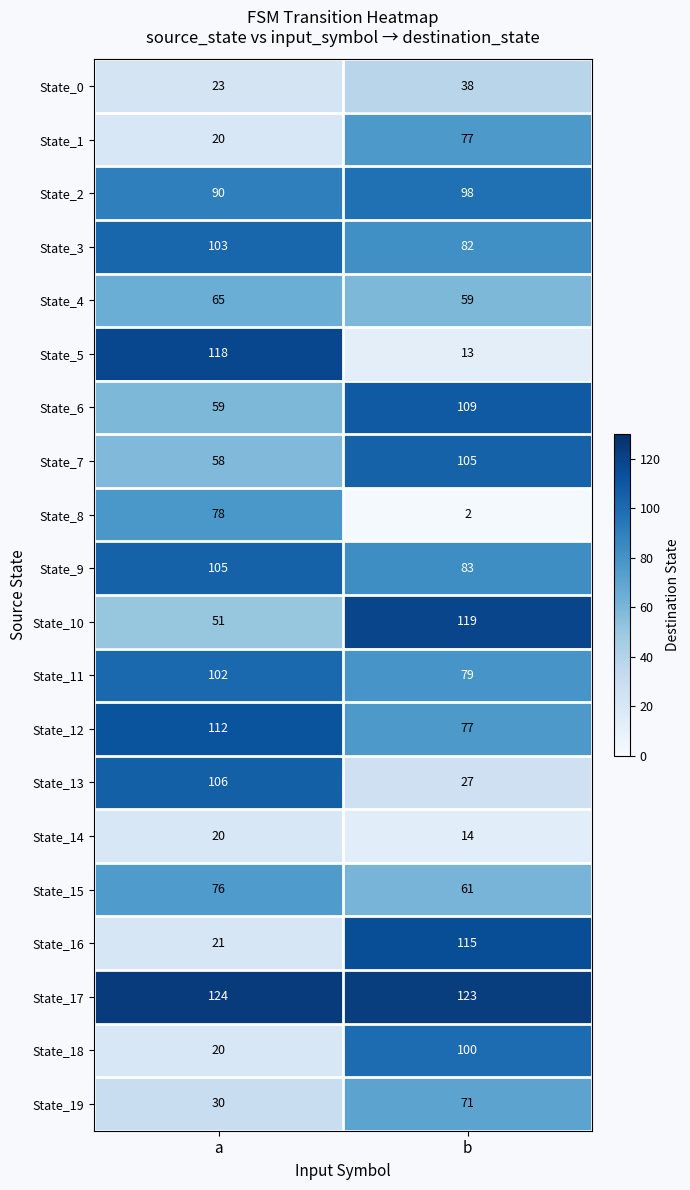

At how many categories does at least one series exceed 119?

2